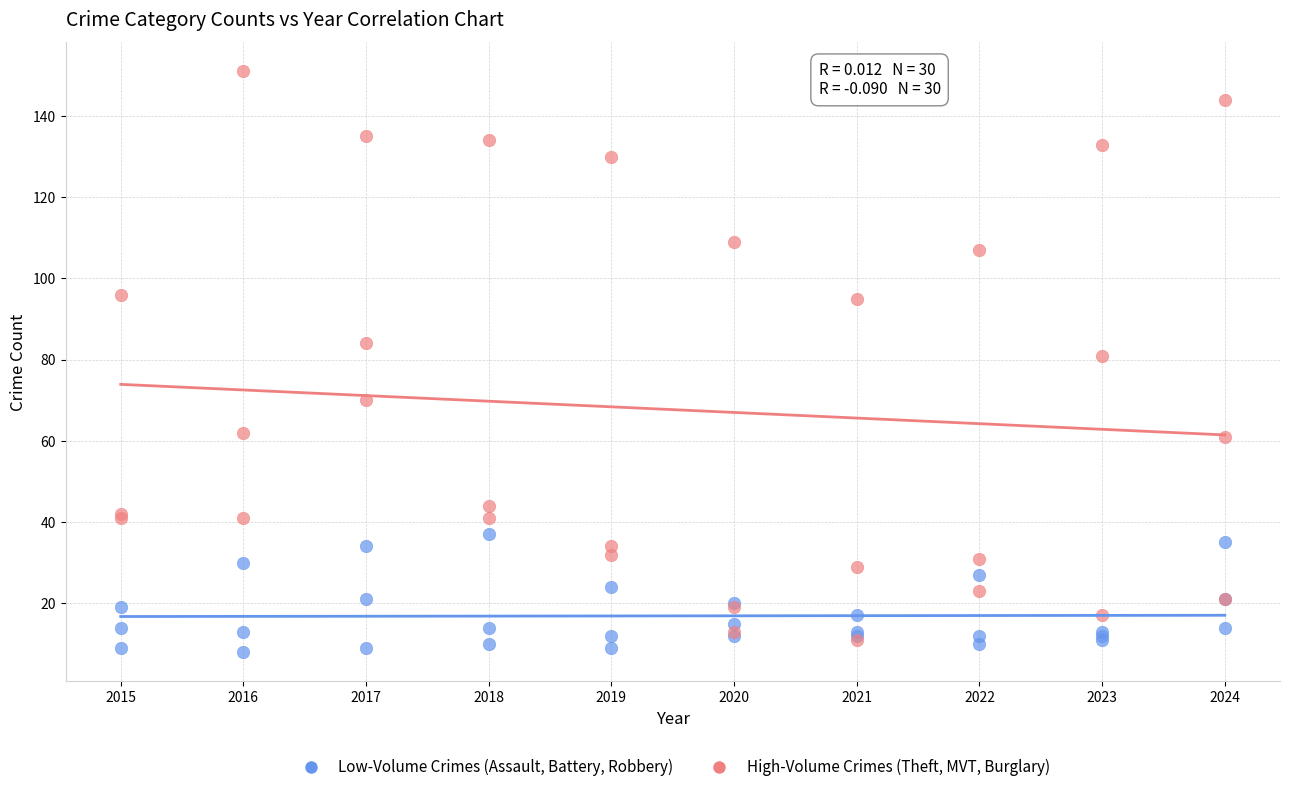

Across all series, what Y value is closest to 79?

81